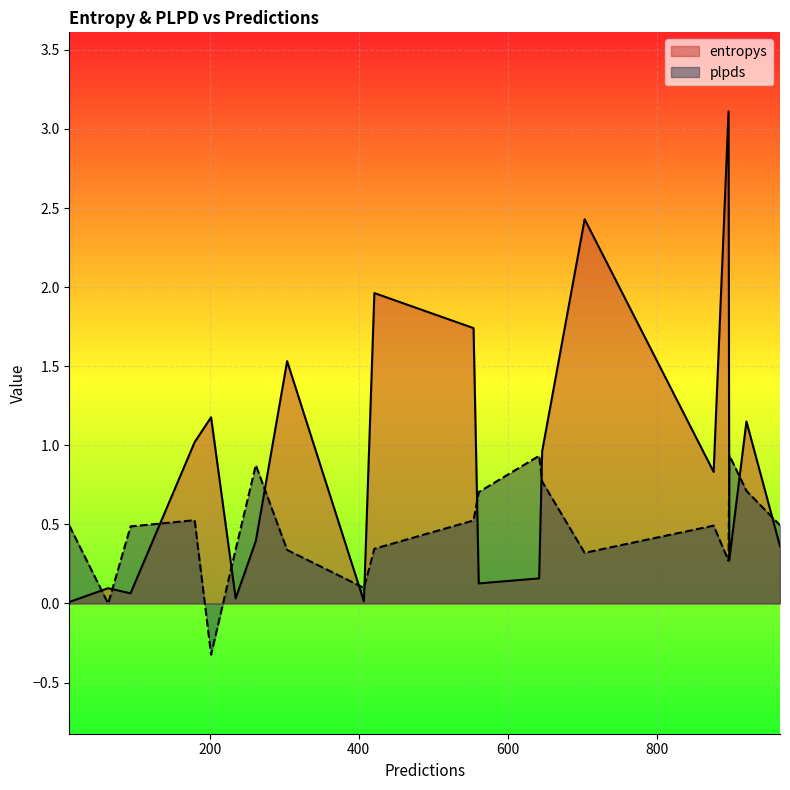

What is the difference between the second highest and second lowest values in the plpds series?

0.9